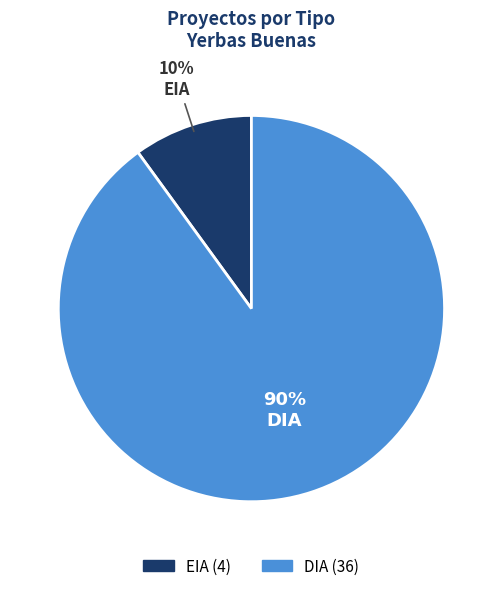

Is it true that EIA is 1% of the pie?

False